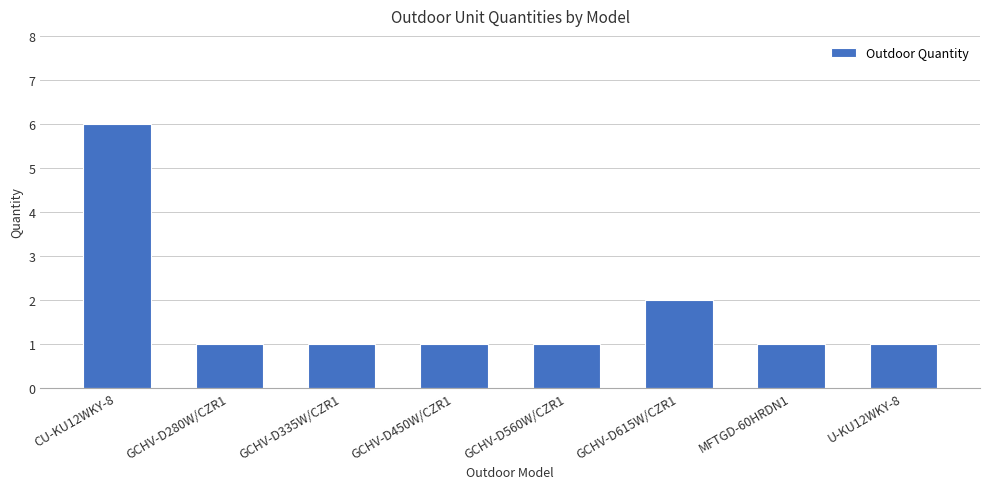

What is the value of the 1st bar from the left?

6